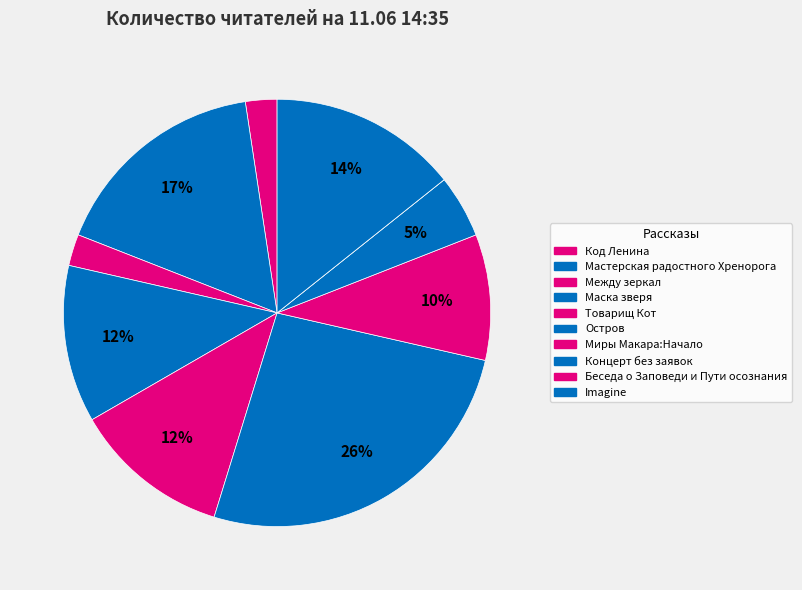

How many segments does this pie chart have?

10